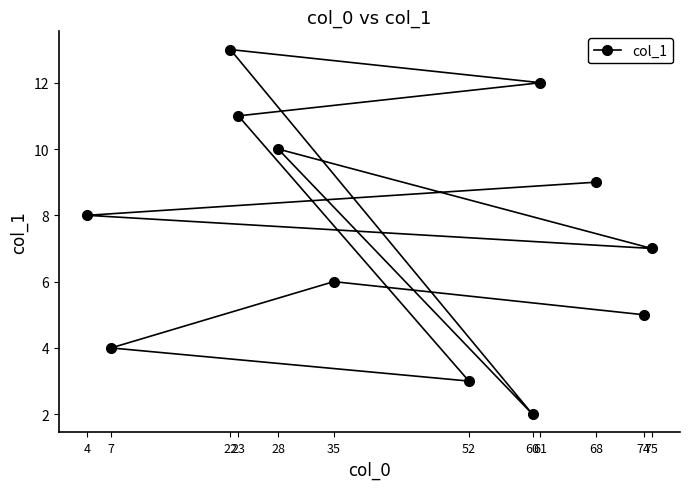

Rank the categories by value from highest to lowest.

22, 61, 23, 28, 68, 4, 75, 35, 74, 7, 52, 60